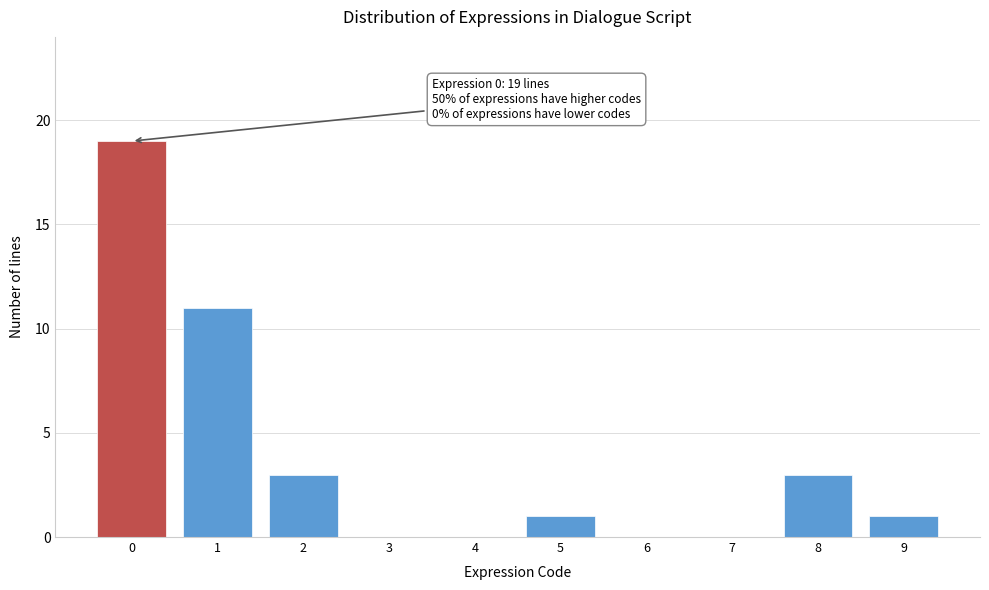

Reading left to right, list all the values displayed in this chart.

0=19	1=11	2=3	3=0	4=0	5=1	6=0	7=0	8=3	9=1